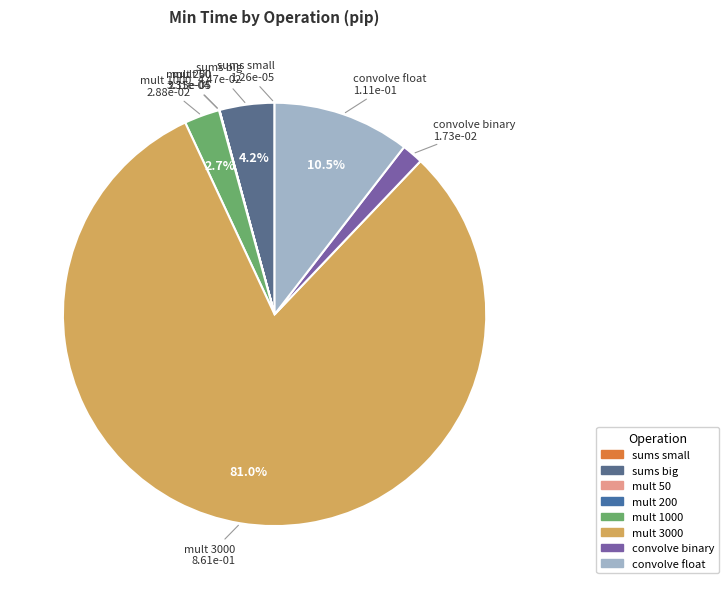

True or false: mult 1000 accounts for 3% of the total.

True